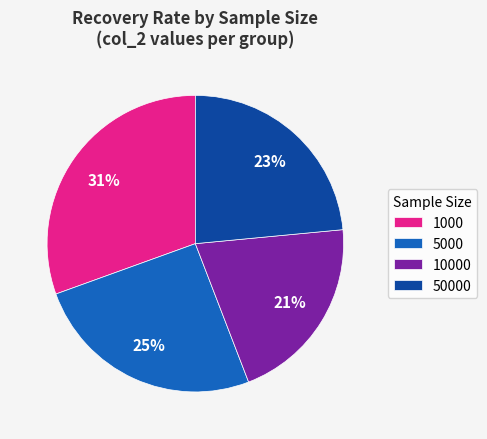

What percentage is the 10000 slice, to the nearest percent?

21%